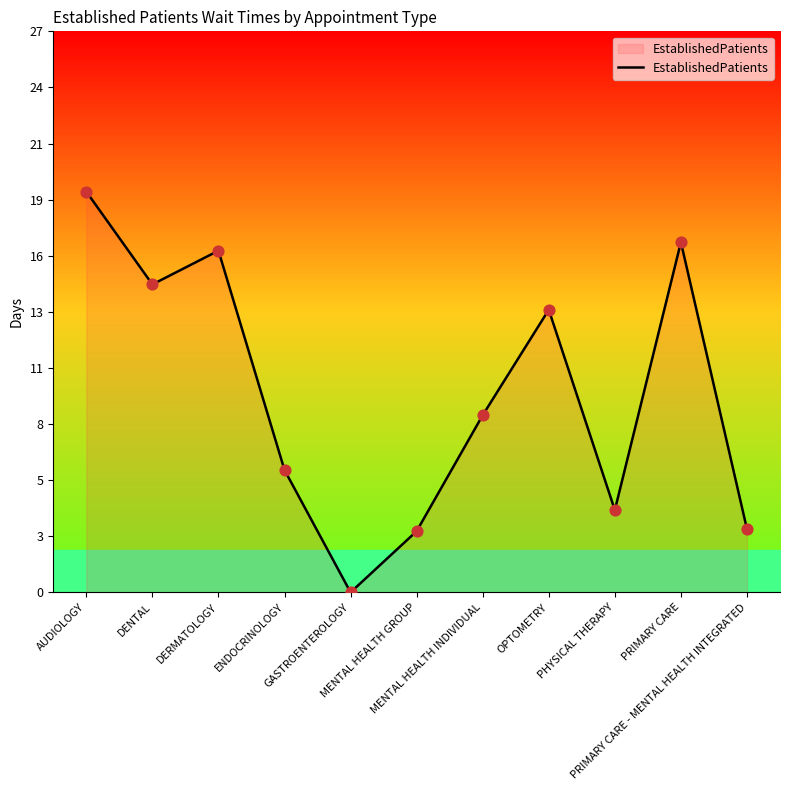

What is the ratio of the value at PRIMARY CARE to the value at AUDIOLOGY?

0.9